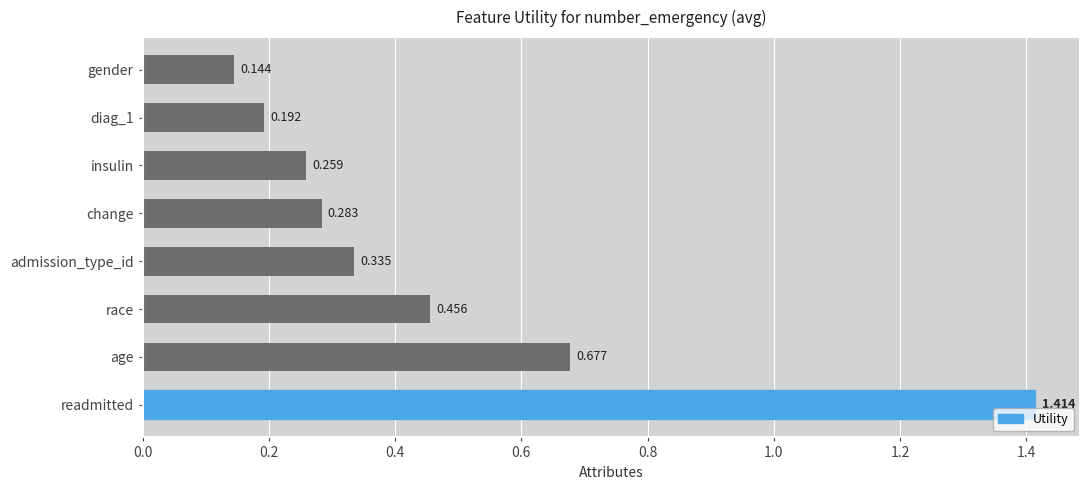

Which category has the highest value across all series?

readmitted